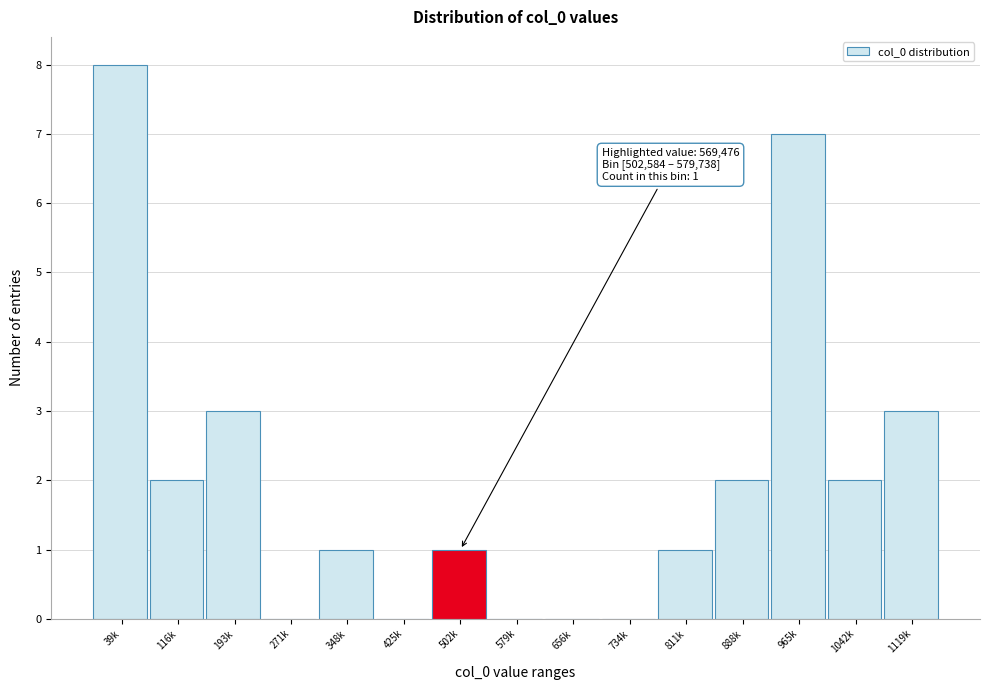

Reading left to right, what are all the values shown in this chart?

39k=8	116k=2	193k=3	271k=0	348k=1	425k=0	502k=1	579k=0	656k=0	734k=0	811k=1	888k=2	965k=7	1042k=2	1119k=3